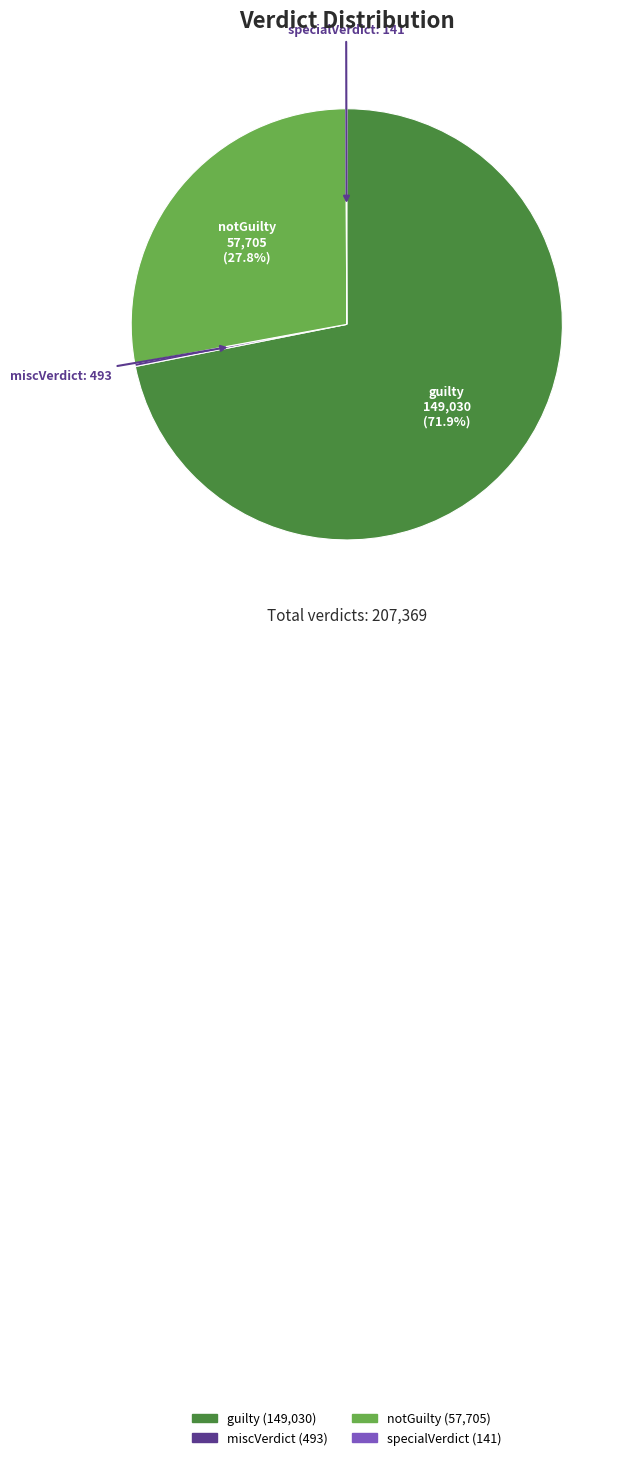

The notGuilty slice represents 28% of the pie. True or false?

True